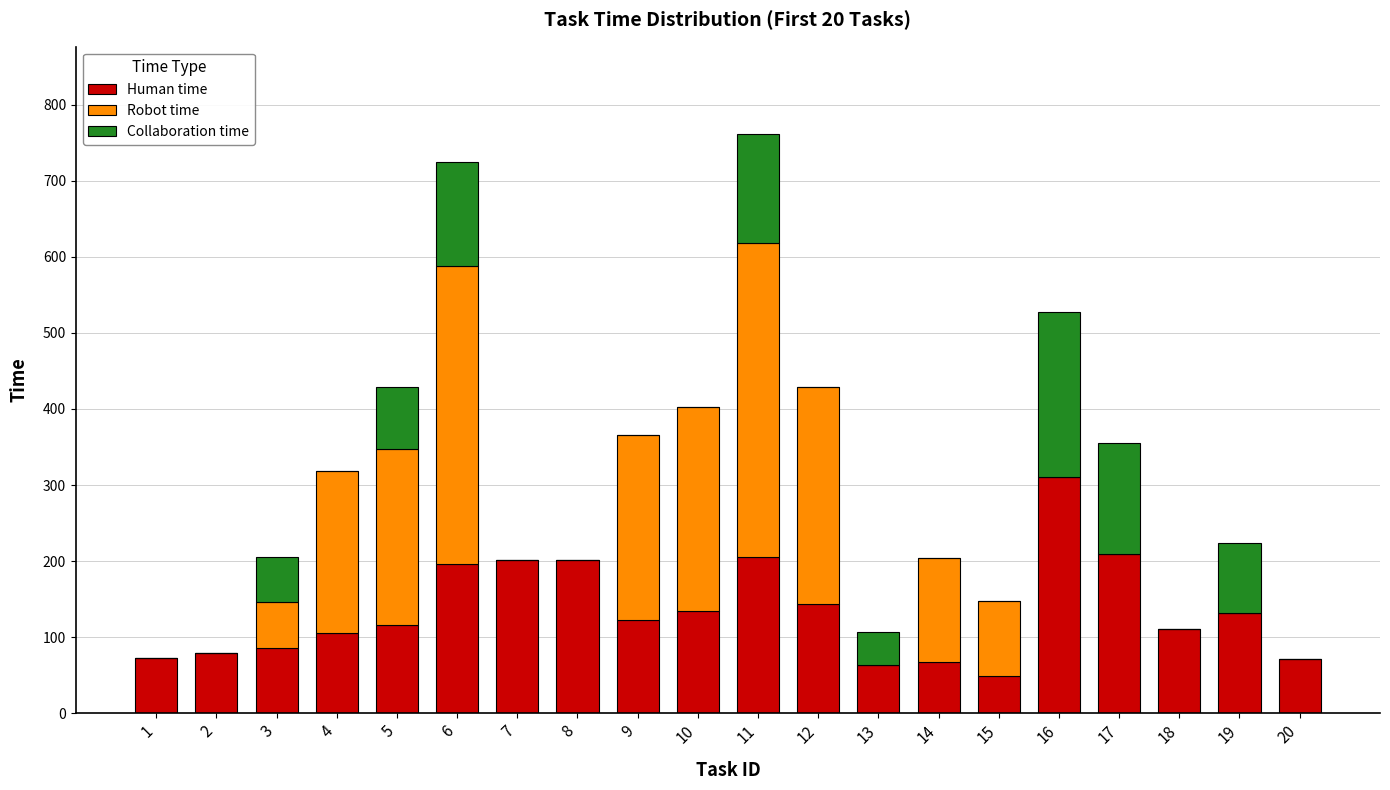

The value of Human time at 12 is 33. True or false?

False